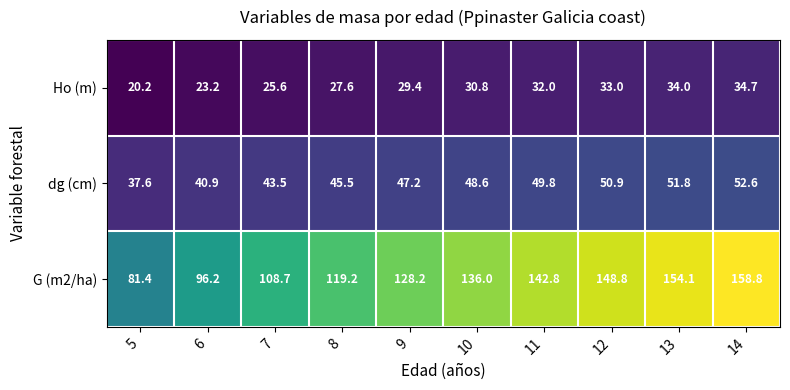

What is the difference between the second highest and second lowest values in the dg (cm) series?

10.9